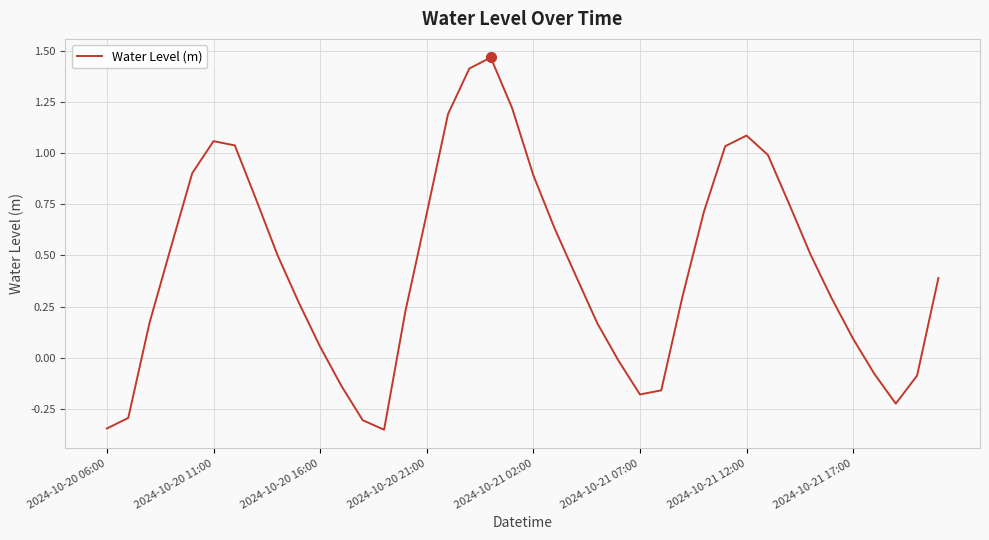

What is the difference between the maximum and minimum values?

1.8